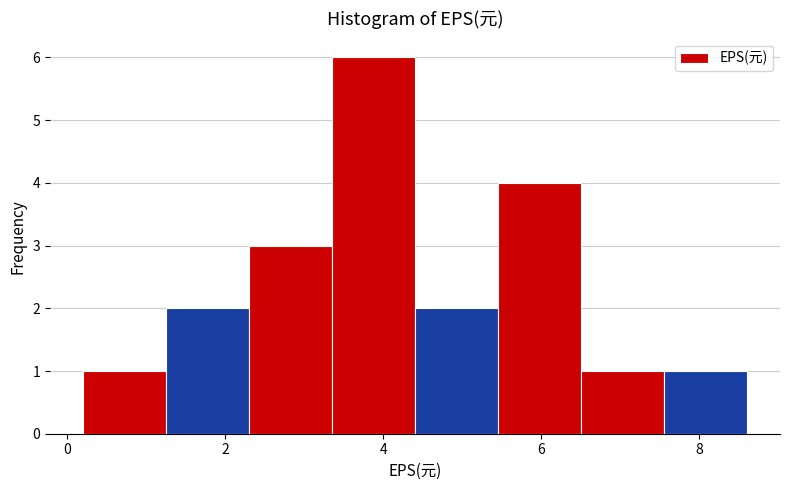

Which range on the x-axis has the tallest bar?

3.35 to 4.40